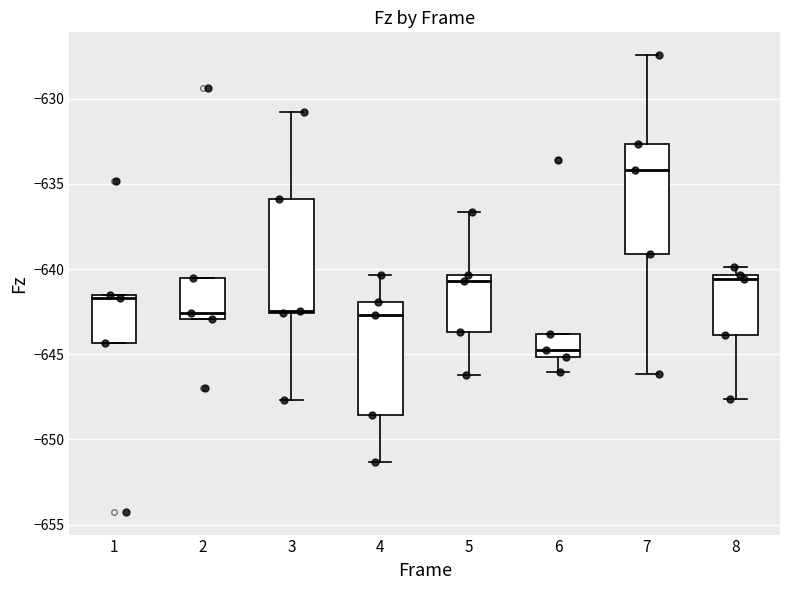

Which box's median line is the lowest?

6